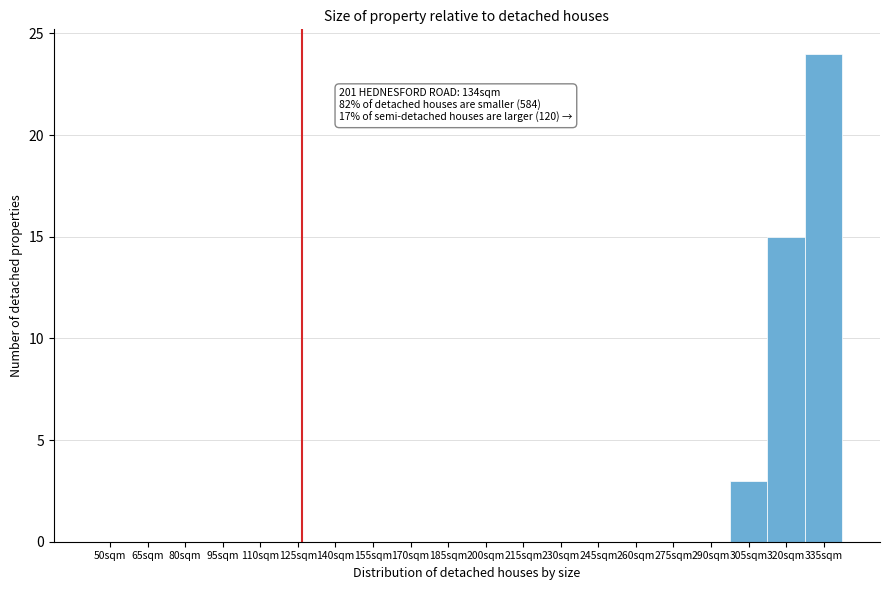

Reading left to right, extract all data points from this chart.

50sqm=0	65sqm=0	80sqm=0	95sqm=0	110sqm=0	125sqm=0	140sqm=0	155sqm=0	170sqm=0	185sqm=0	200sqm=0	215sqm=0	230sqm=0	245sqm=0	260sqm=0	275sqm=0	290sqm=0	305sqm=3	320sqm=15	335sqm=24